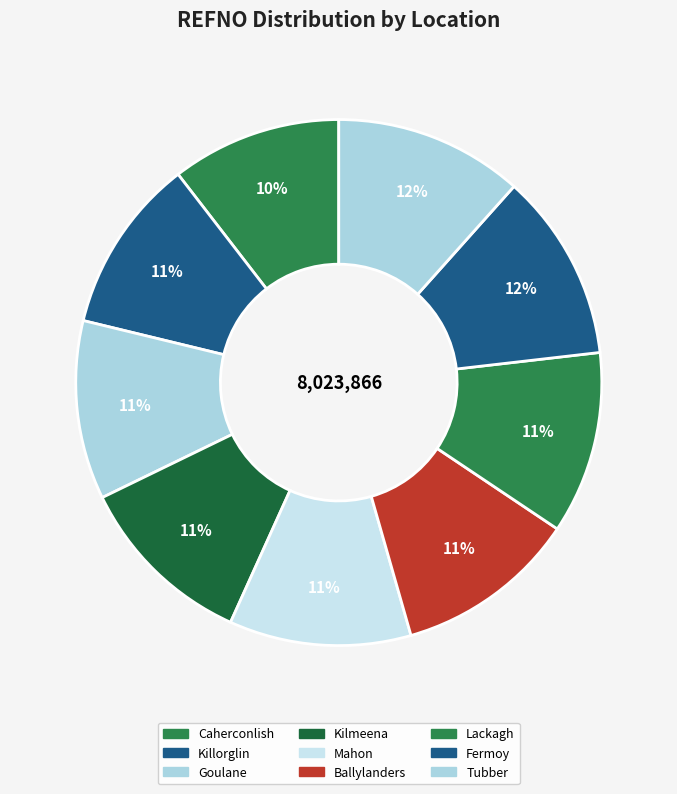

What percentage is the Lackagh slice, to the nearest percent?

11%